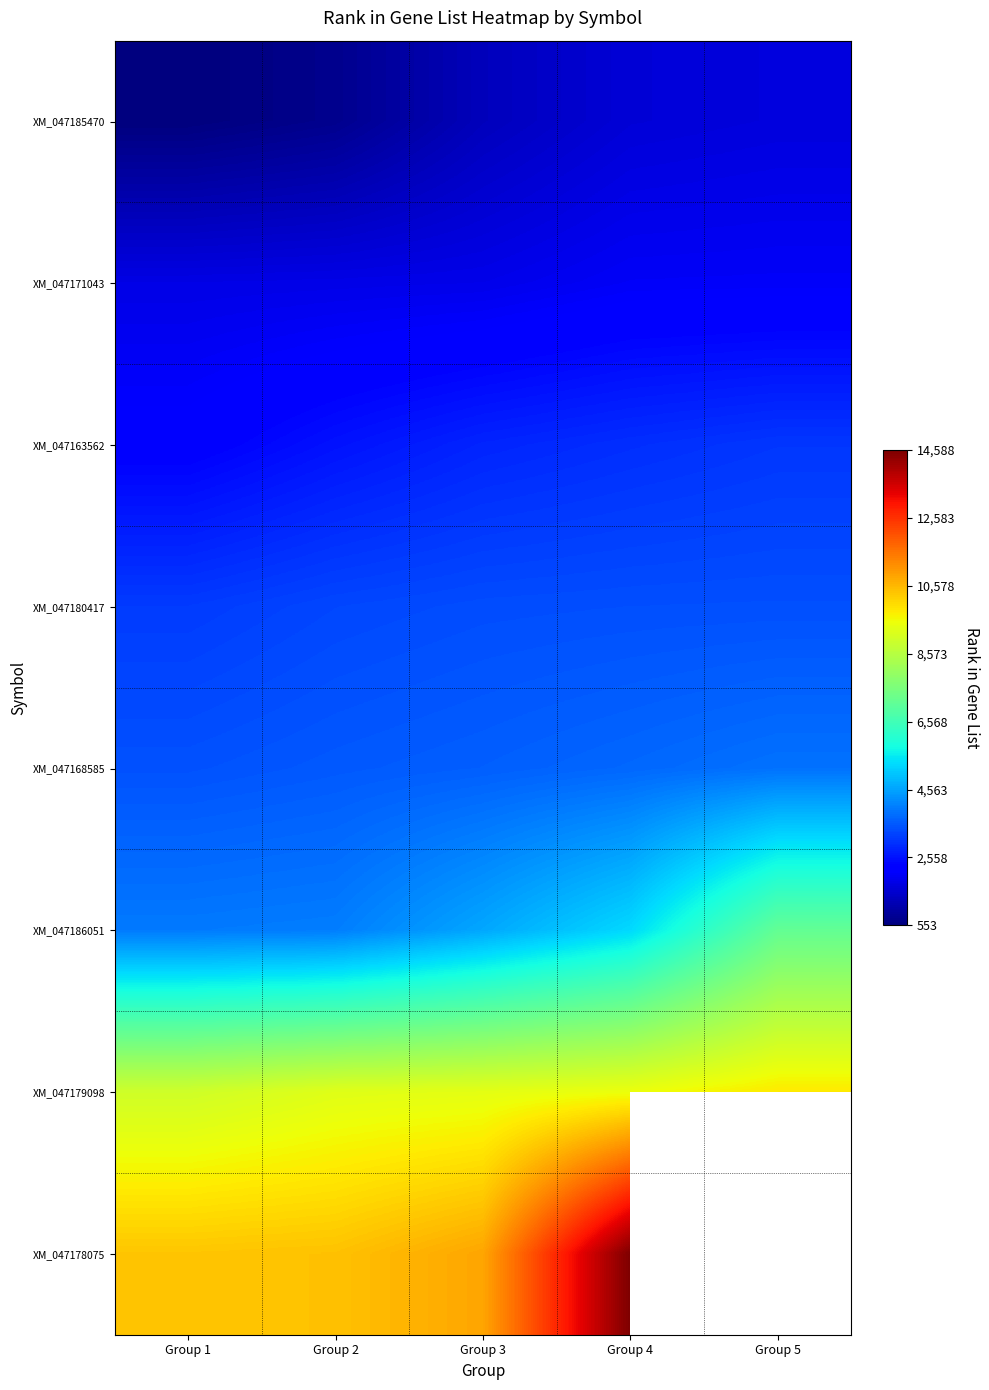

At how many categories does at least one series exceed 8732?

5